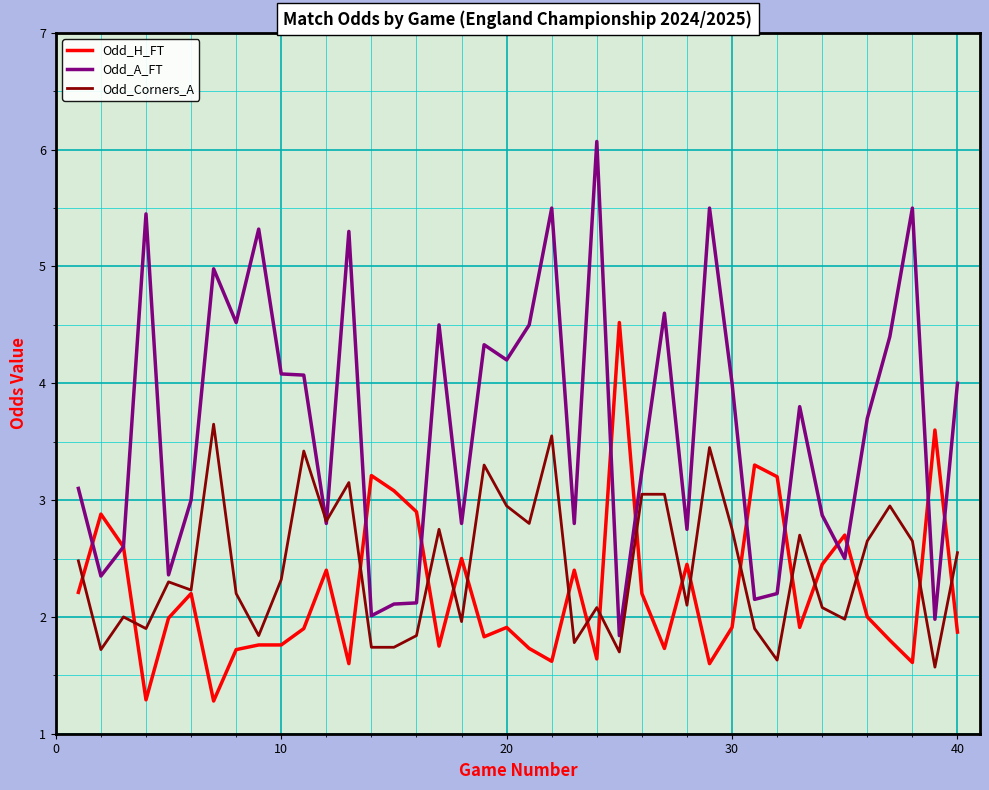

After their last crossing, which series has the higher values: Odd_H_FT or Odd_Corners_A?

Odd_Corners_A